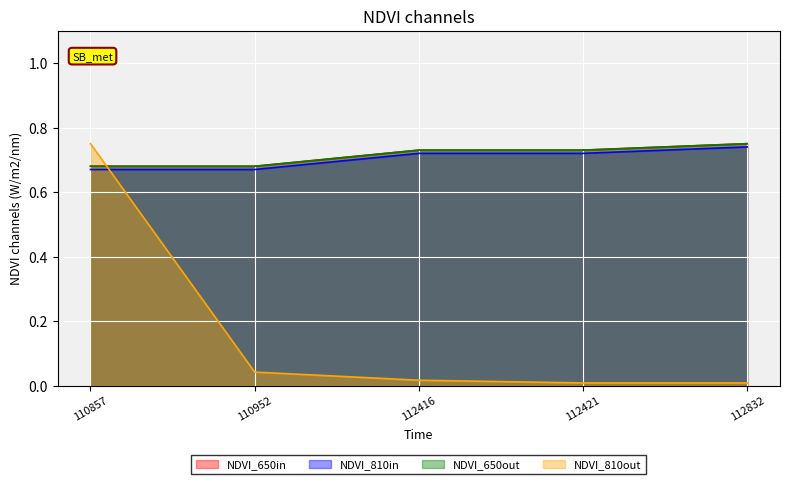

The value of NDVI_810out at 110952 is 0.1. True or false?

False